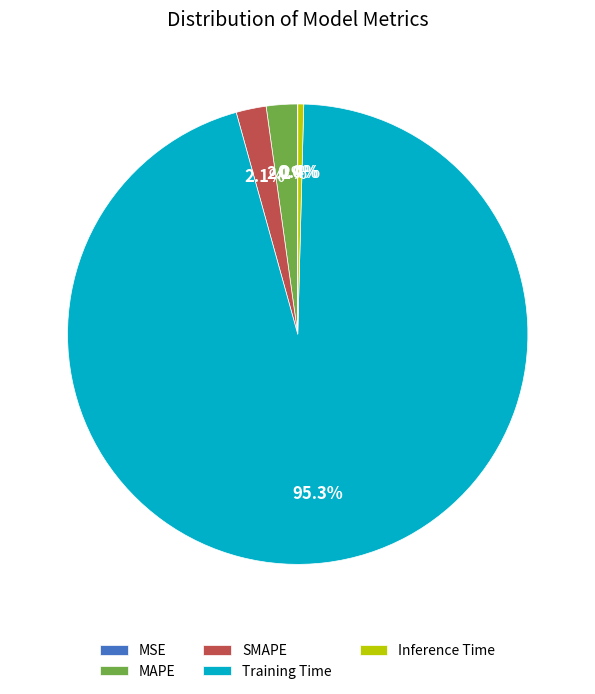

Between SMAPE and Inference Time, which is larger?

SMAPE